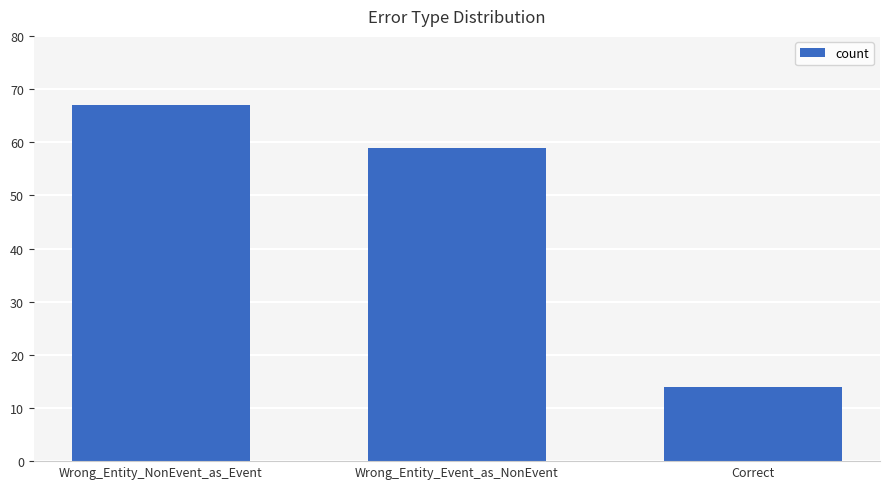

Rank the categories by value from lowest to highest.

Correct, Wrong_Entity_Event_as_NonEvent, Wrong_Entity_NonEvent_as_Event